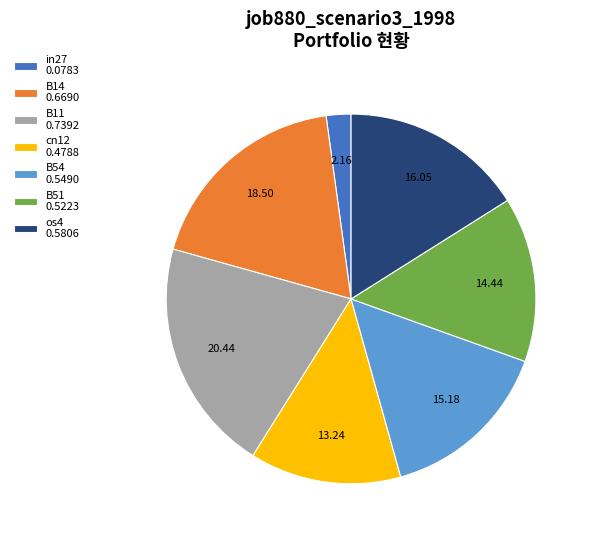

Does any single category account for the majority?

No